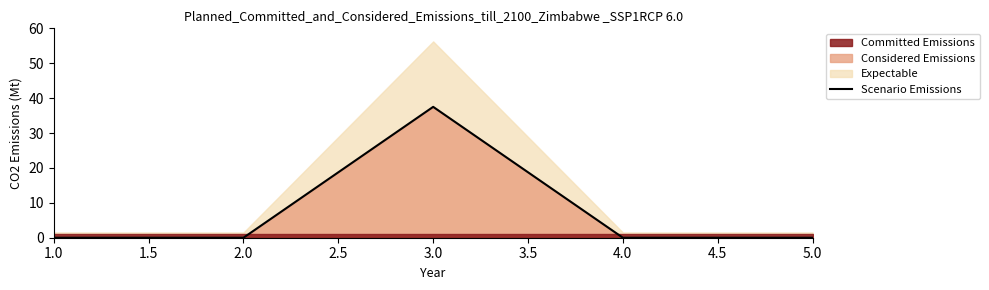

The value of Scenario Emissions at 2.0 is 0.0. True or false?

True